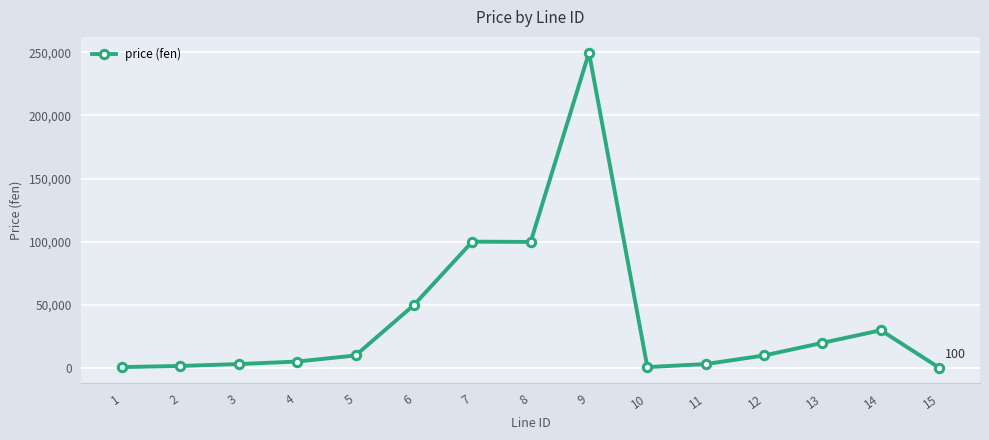

What is the value of the 12th point from the left?

9800